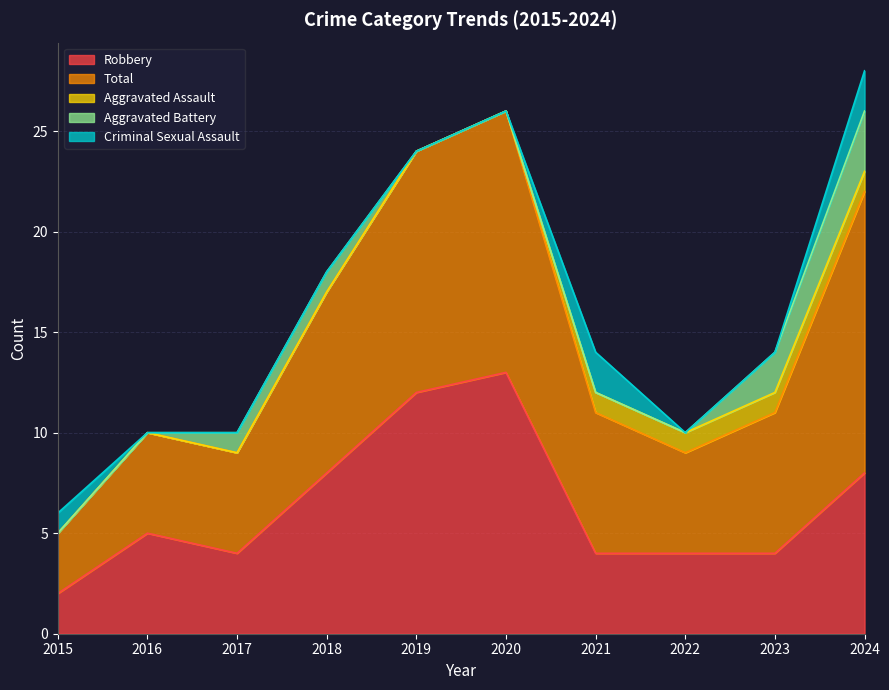

What is the sum of all Aggravated Assault values?

4